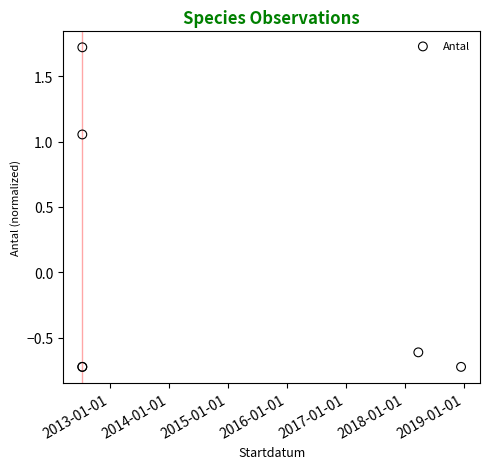

What Y value in the scatter plot is closest to 0?

-0.6